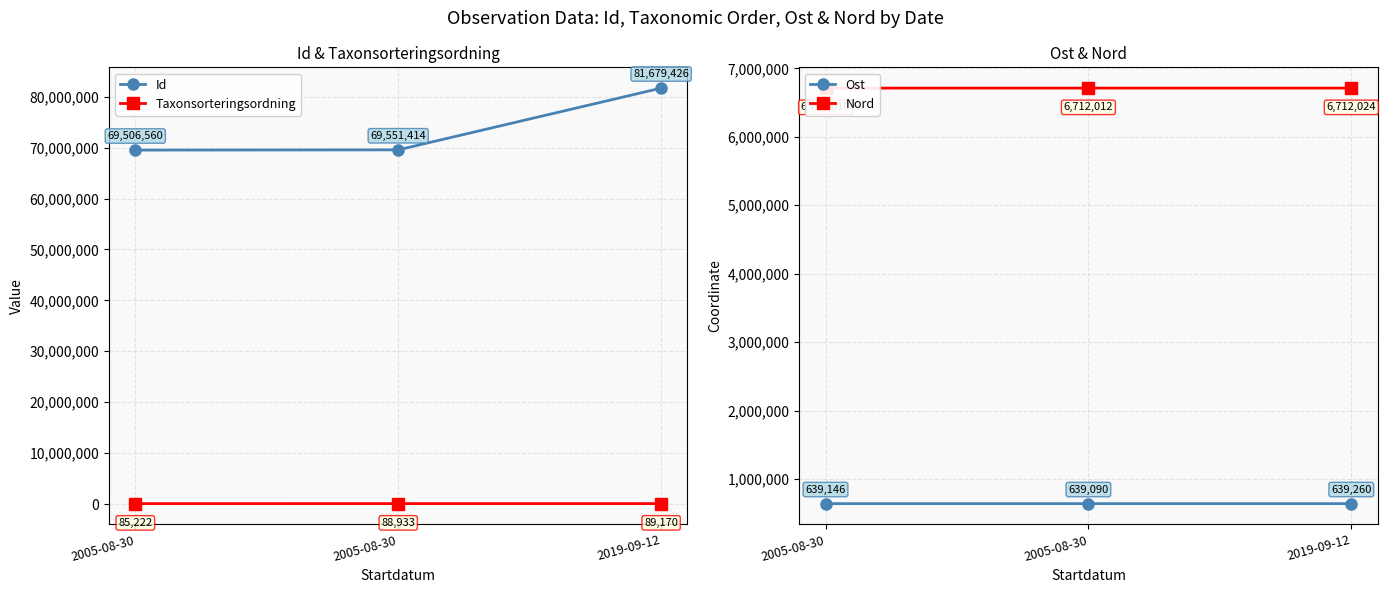

How many distinct data groups are displayed?

4